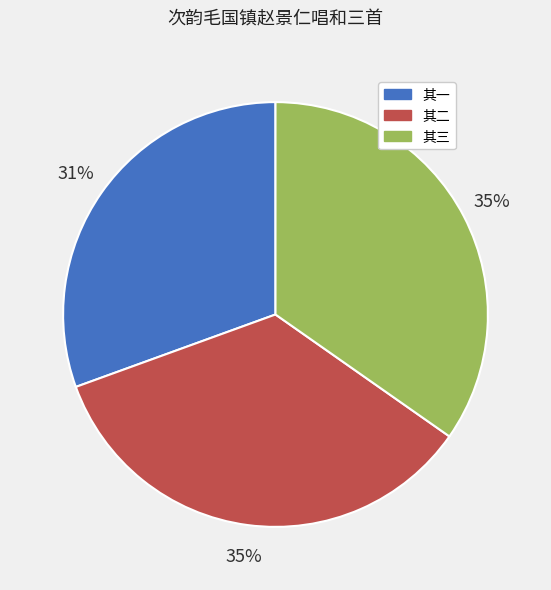

Does 其二 represent more than half of the total?

No